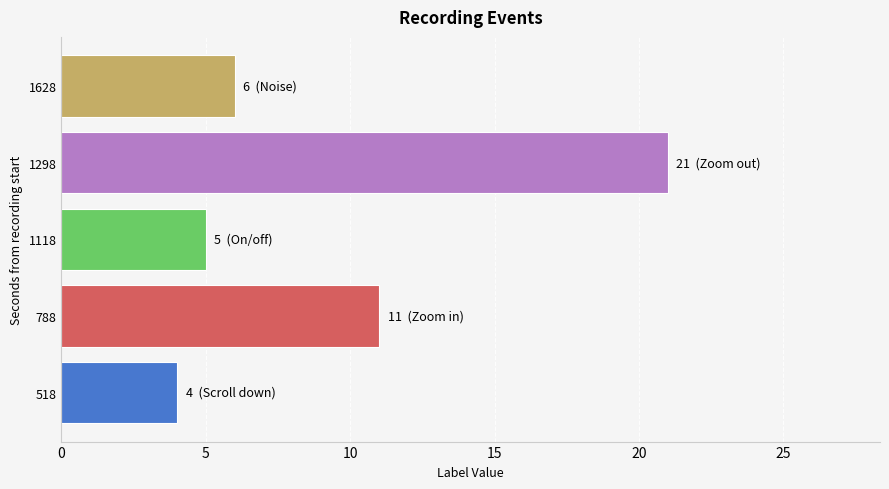

Reading bottom to top, transcribe all the data shown in this chart.

4	11	5	21	6